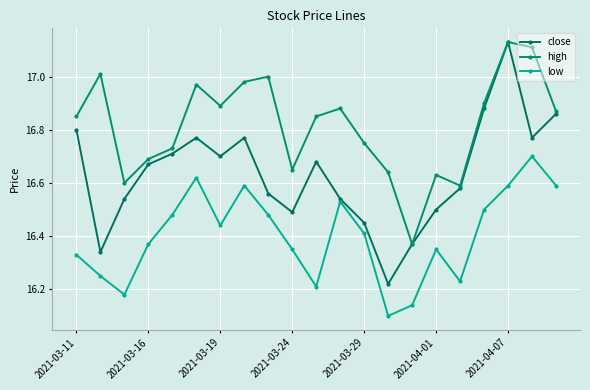

What is the value of the low point at the 14th from the left?

16.1